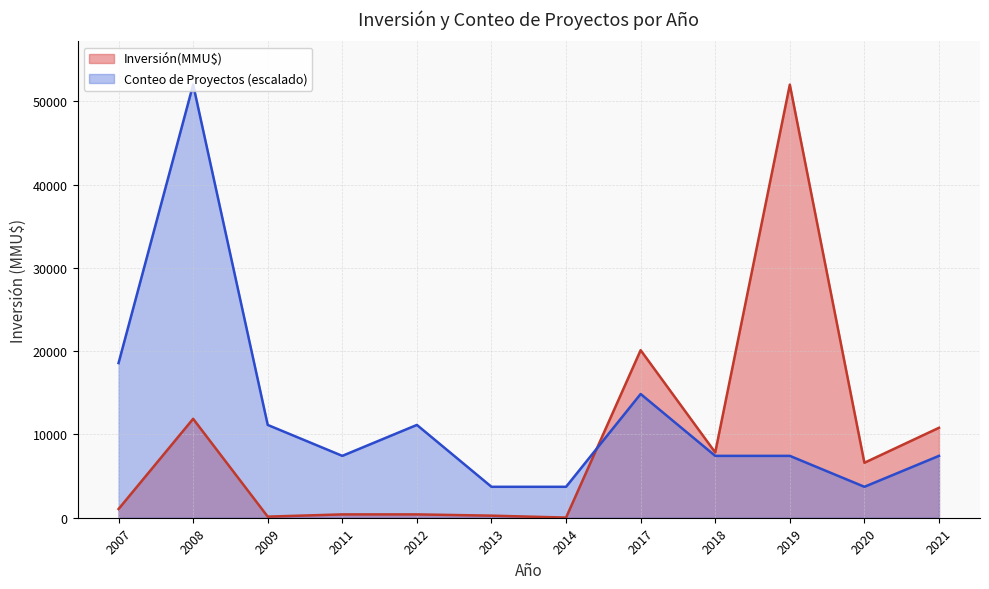

At which label is Inversión(MMU$) closest to 26009?

2017